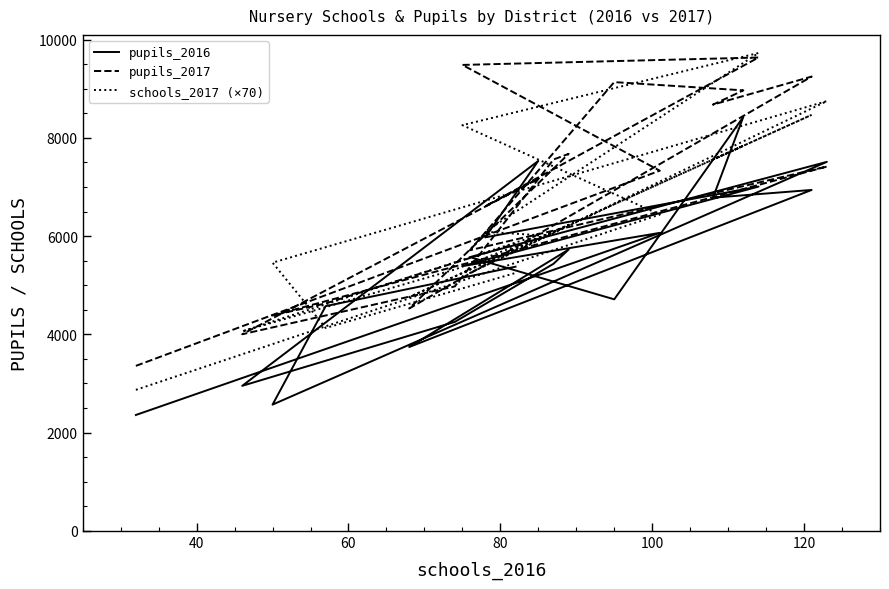

Which series has the largest range (max minus min)?

schools_2017 (×70)